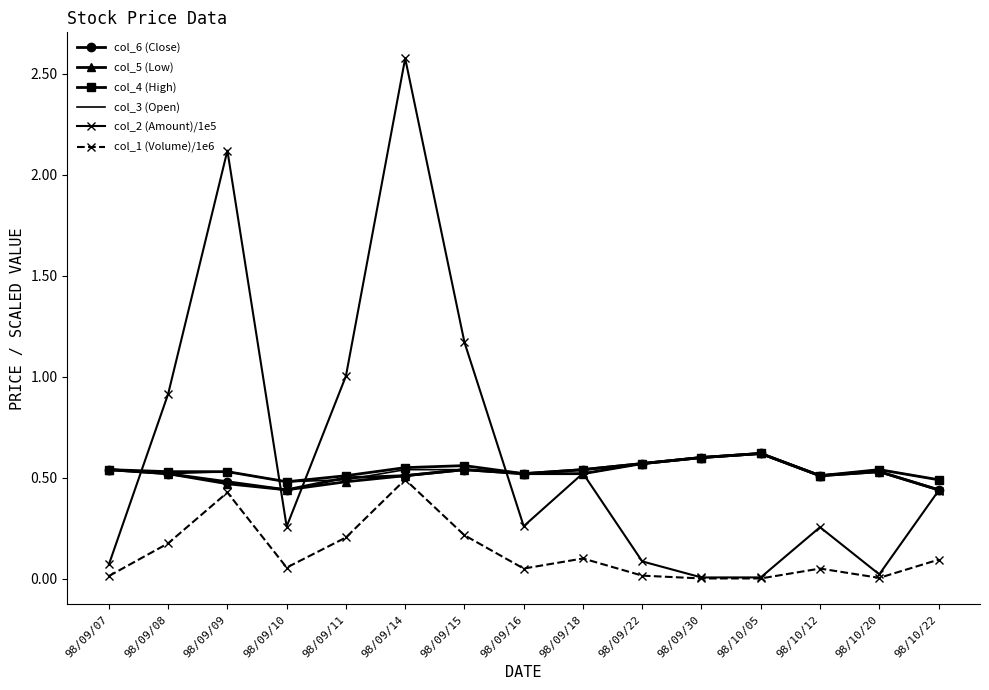

The col_6 (Close) series shows 0.5 at 98/09/07. True or false?

True